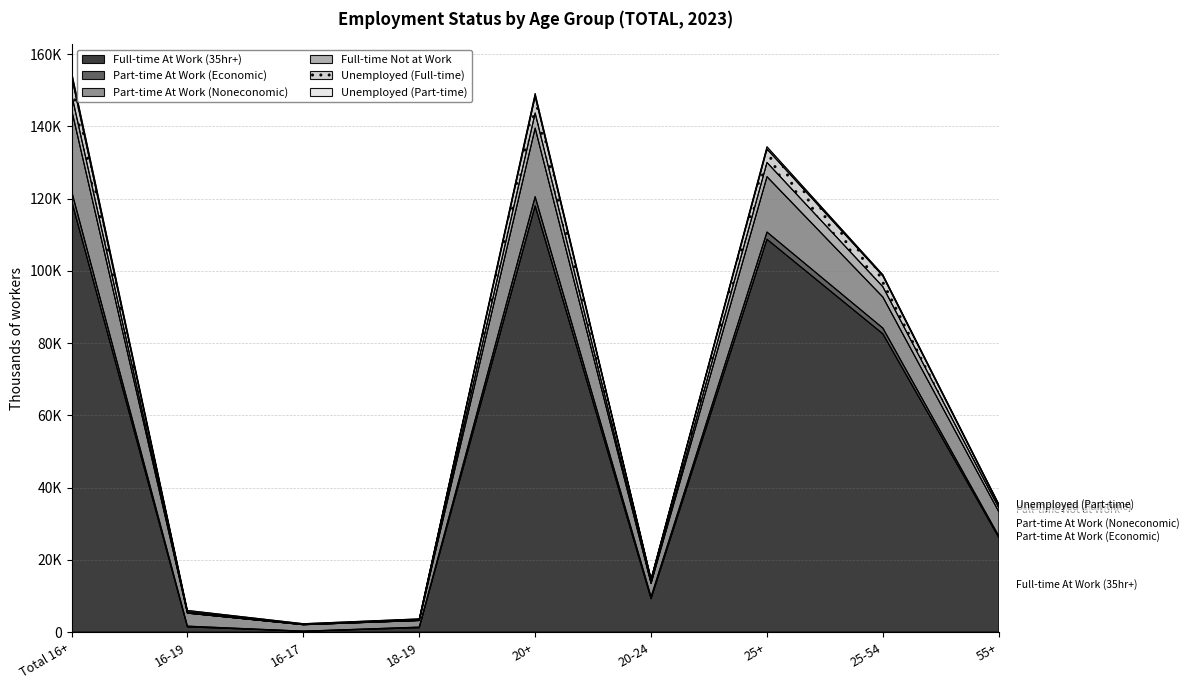

Does the chart have visible grid lines?

Yes